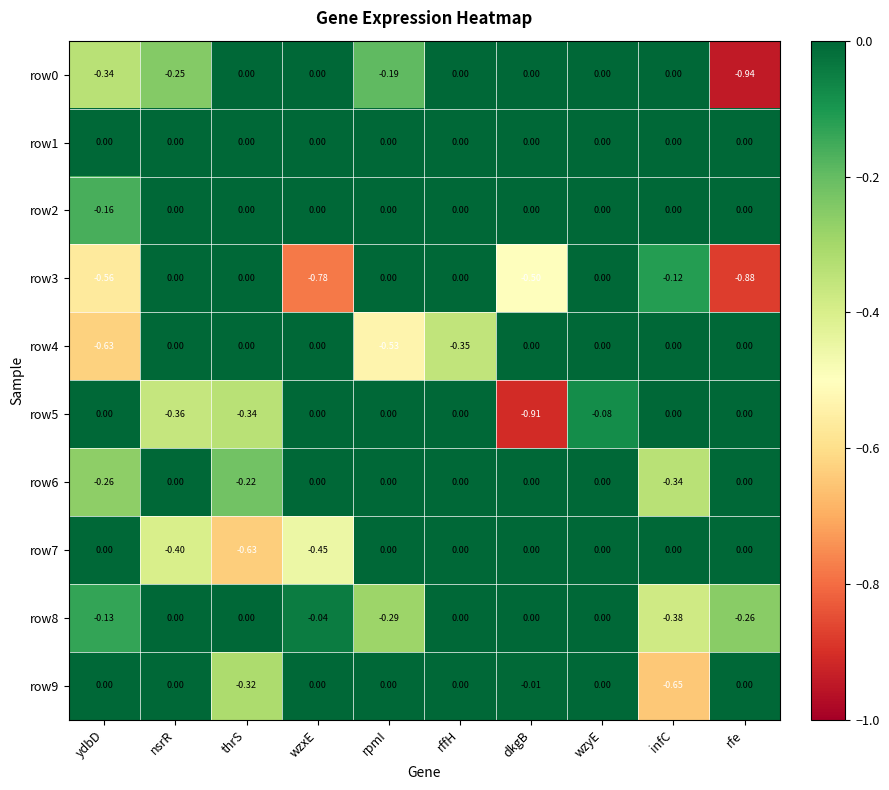

At which category is the sum across all series the highest?

wzyE